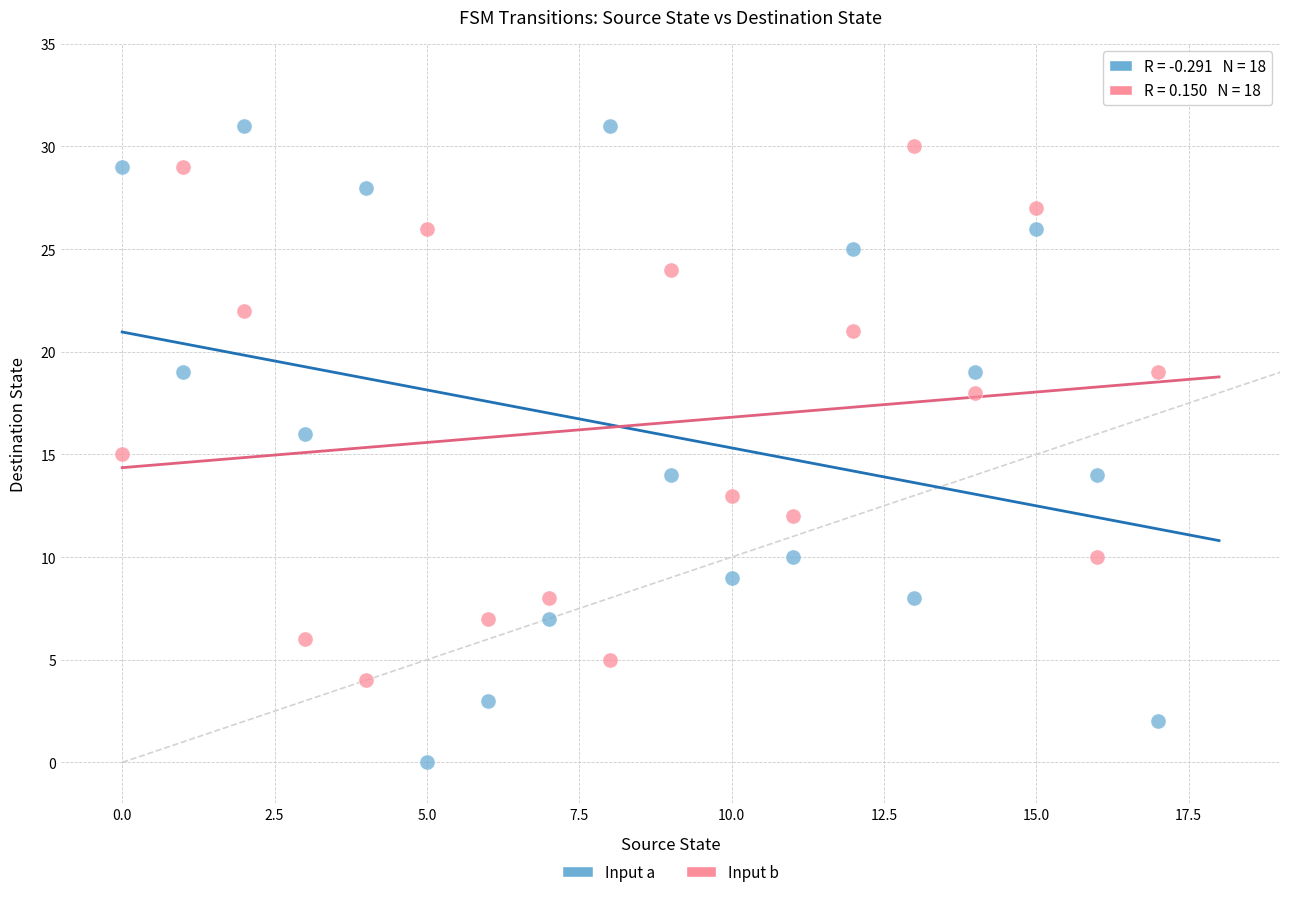

Across all data points, what is the range of Y values (max minus min)?

31